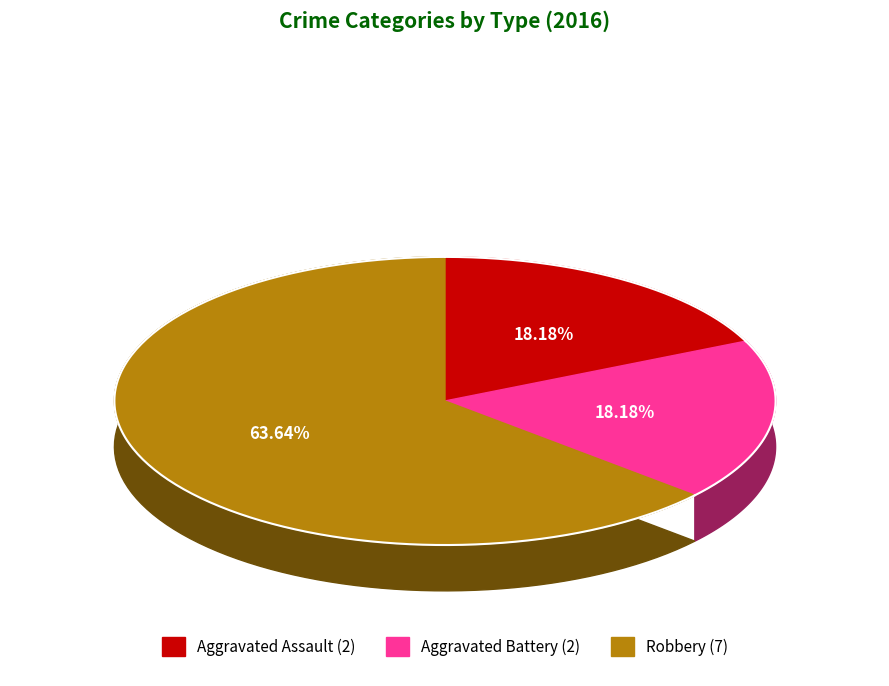

Does any single category account for the majority?

Yes